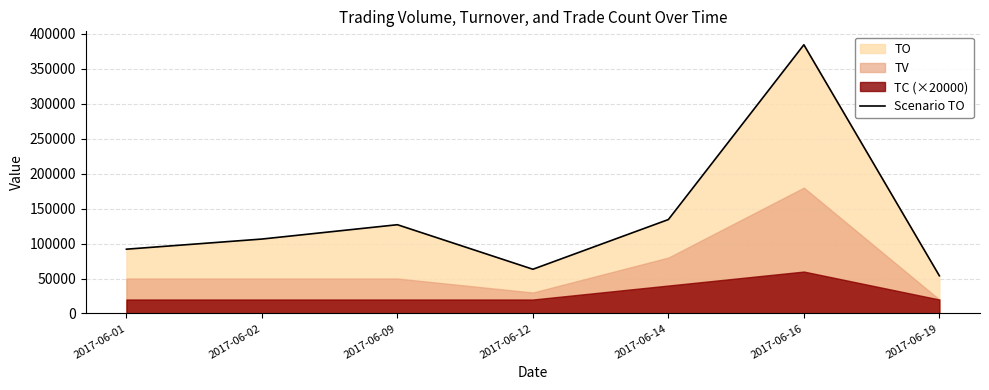

True or false: the data shows 134400 at 2017-06-14.

True